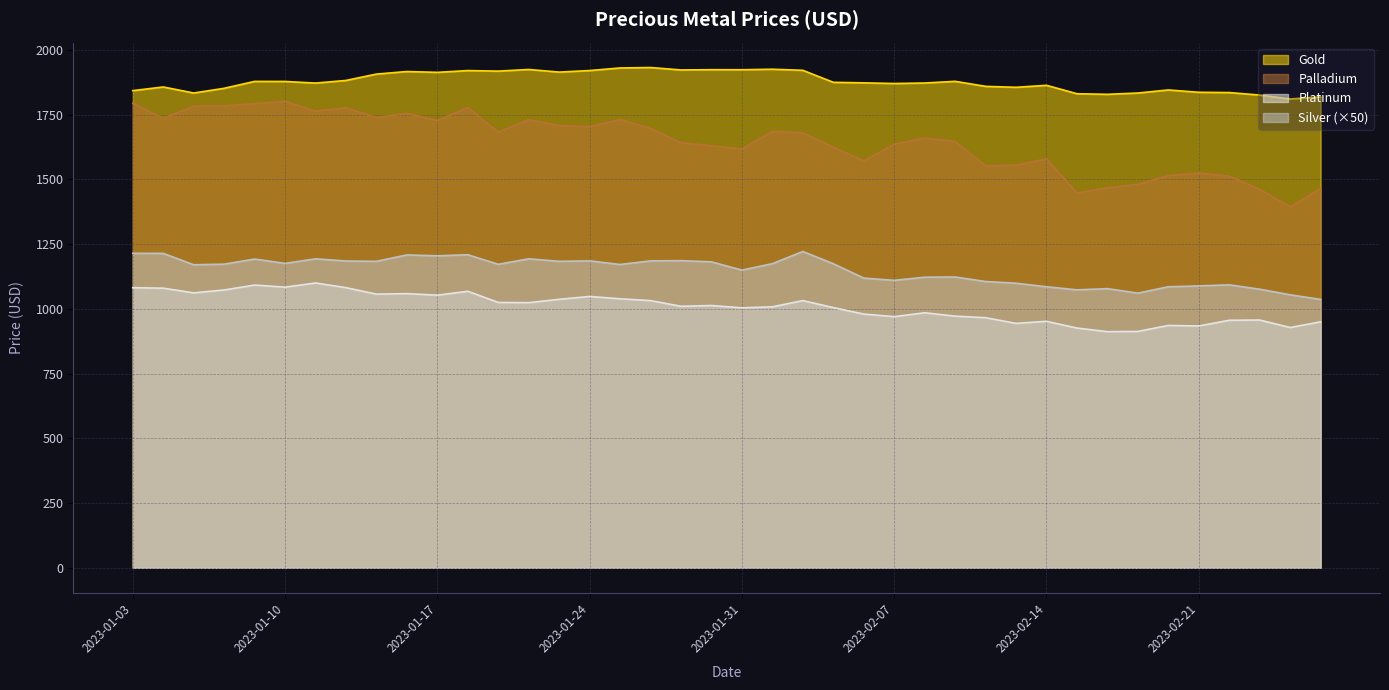

Reading right to left, transcribe all the data shown in this chart.

Gold: 2023-02-27=1818.7	2023-02-24=1811.0	2023-02-23=1826.0	2023-02-22=1835.8	2023-02-21=1836.8	2023-02-20=1845.8	2023-02-17=1834.0	2023-02-16=1829.0	2023-02-15=1831.2	2023-02-14=1863.7	2023-02-13=1856.0	2023-02-10=1859.7	2023-02-09=1879.1	2023-02-08=1872.7	2023-02-07=1870.7	2023-02-06=1873.2	2023-02-03=1875.3	2023-02-02=1921.7	2023-02-01=1925.9	2023-01-31=1923.9	2023-01-30=1924.1	2023-01-27=1923.0	2023-01-26=1932.5	2023-01-25=1930.8	2023-01-24=1920.8	2023-01-23=1914.8	2023-01-20=1924.9	2023-01-19=1918.6	2023-01-18=1920.7	2023-01-17=1913.8	2023-01-16=1917.0	2023-01-13=1907.2	2023-01-12=1882.5	2023-01-11=1872.3	2023-01-10=1878.7	2023-01-09=1878.8	2023-01-06=1852.2	2023-01-05=1834.0	2023-01-04=1857.3	2023-01-03=1843.2
Silver: 2023-02-27=1036.5	2023-02-24=1054.5	2023-02-23=1076.0	2023-02-22=1093.0	2023-02-21=1088.8	2023-02-20=1085.5	2023-02-17=1060.8	2023-02-16=1078.2	2023-02-15=1073.5	2023-02-14=1085.5	2023-02-13=1099.2	2023-02-10=1105.8	2023-02-09=1123.2	2023-02-08=1122.5	2023-02-07=1110.2	2023-02-06=1119.0	2023-02-03=1174.5	2023-02-02=1221.8	2023-02-01=1174.8	2023-01-31=1149.8	2023-01-30=1181.8	2023-01-27=1186.2	2023-01-26=1185.5	2023-01-25=1171.5	2023-01-24=1185.5	2023-01-23=1183.8	2023-01-20=1193.5	2023-01-19=1172.2	2023-01-18=1209.2	2023-01-17=1205.0	2023-01-16=1208.5	2023-01-13=1183.8	2023-01-12=1185.0	2023-01-11=1193.5	2023-01-10=1175.8	2023-01-09=1192.5	2023-01-06=1172.8	2023-01-05=1170.5	2023-01-04=1214.5	2023-01-03=1214.8
Platinum: 2023-02-27=950.0	2023-02-24=928.0	2023-02-23=957.0	2023-02-22=956.0	2023-02-21=934.0	2023-02-20=936.0	2023-02-17=913.0	2023-02-16=912.0	2023-02-15=926.0	2023-02-14=952.0	2023-02-13=944.0	2023-02-10=966.0	2023-02-09=972.0	2023-02-08=985.0	2023-02-07=970.0	2023-02-06=980.0	2023-02-03=1005.0	2023-02-02=1032.0	2023-02-01=1008.0	2023-01-31=1004.0	2023-01-30=1013.0	2023-01-27=1010.0	2023-01-26=1032.0	2023-01-25=1039.0	2023-01-24=1048.0	2023-01-23=1037.0	2023-01-20=1024.0	2023-01-19=1025.0	2023-01-18=1068.0	2023-01-17=1053.0	2023-01-16=1059.0	2023-01-13=1057.0	2023-01-12=1082.0	2023-01-11=1100.0	2023-01-10=1084.0	2023-01-09=1092.0	2023-01-06=1073.0	2023-01-05=1062.0	2023-01-04=1080.0	2023-01-03=1082.0
Palladium: 2023-02-27=1465.0	2023-02-24=1394.0	2023-02-23=1462.0	2023-02-22=1513.0	2023-02-21=1525.0	2023-02-20=1515.0	2023-02-17=1481.0	2023-02-16=1468.0	2023-02-15=1448.0	2023-02-14=1580.0	2023-02-13=1555.0	2023-02-10=1553.0	2023-02-09=1647.0	2023-02-08=1660.0	2023-02-07=1636.0	2023-02-06=1572.0	2023-02-03=1625.0	2023-02-02=1680.0	2023-02-01=1686.0	2023-01-31=1618.0	2023-01-30=1630.0	2023-01-27=1642.0	2023-01-26=1697.0	2023-01-25=1732.0	2023-01-24=1704.0	2023-01-23=1708.0	2023-01-20=1731.0	2023-01-19=1683.0	2023-01-18=1778.0	2023-01-17=1728.0	2023-01-16=1755.0	2023-01-13=1739.0	2023-01-12=1777.0	2023-01-11=1764.0	2023-01-10=1802.0	2023-01-09=1793.0	2023-01-06=1784.0	2023-01-05=1783.0	2023-01-04=1736.0	2023-01-03=1795.0